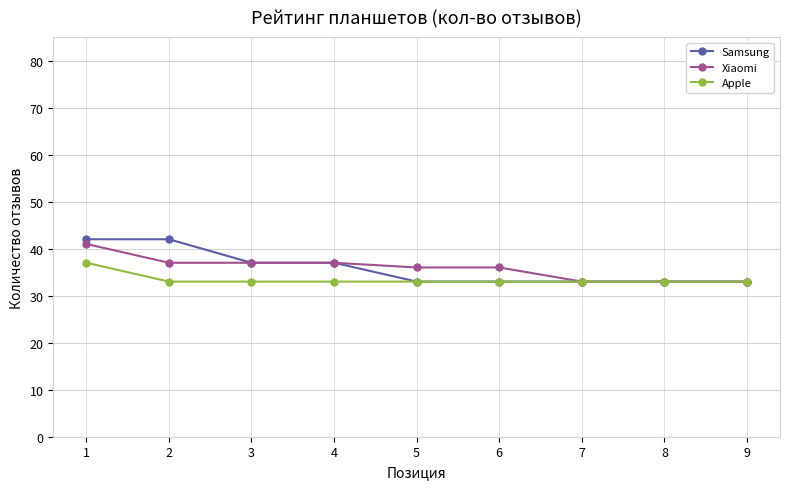

True or false: Xiaomi has a value of 37 at 4.

True